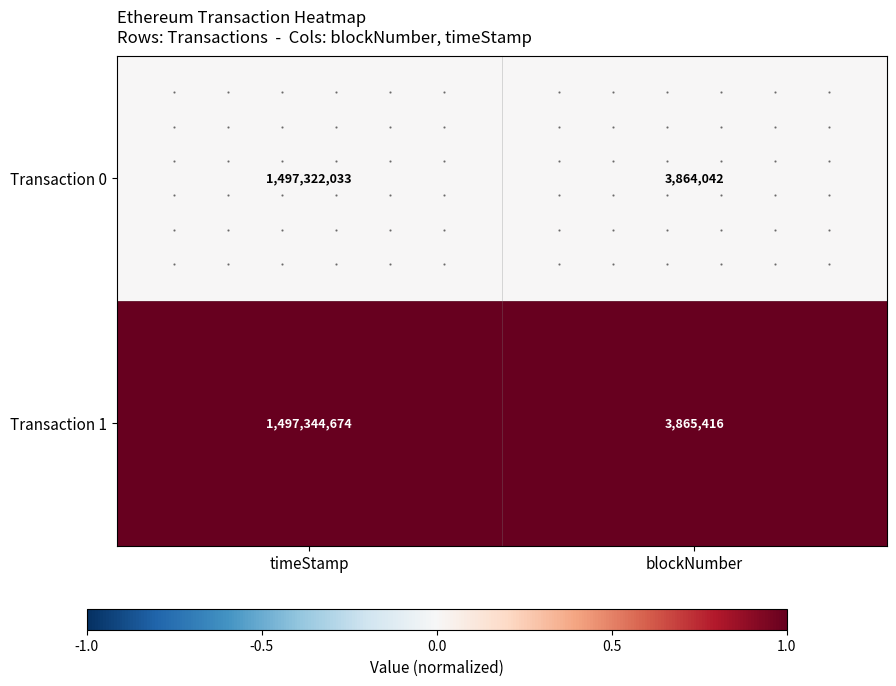

List the labels in order of Transaction 0 value, smallest first.

blockNumber, timeStamp